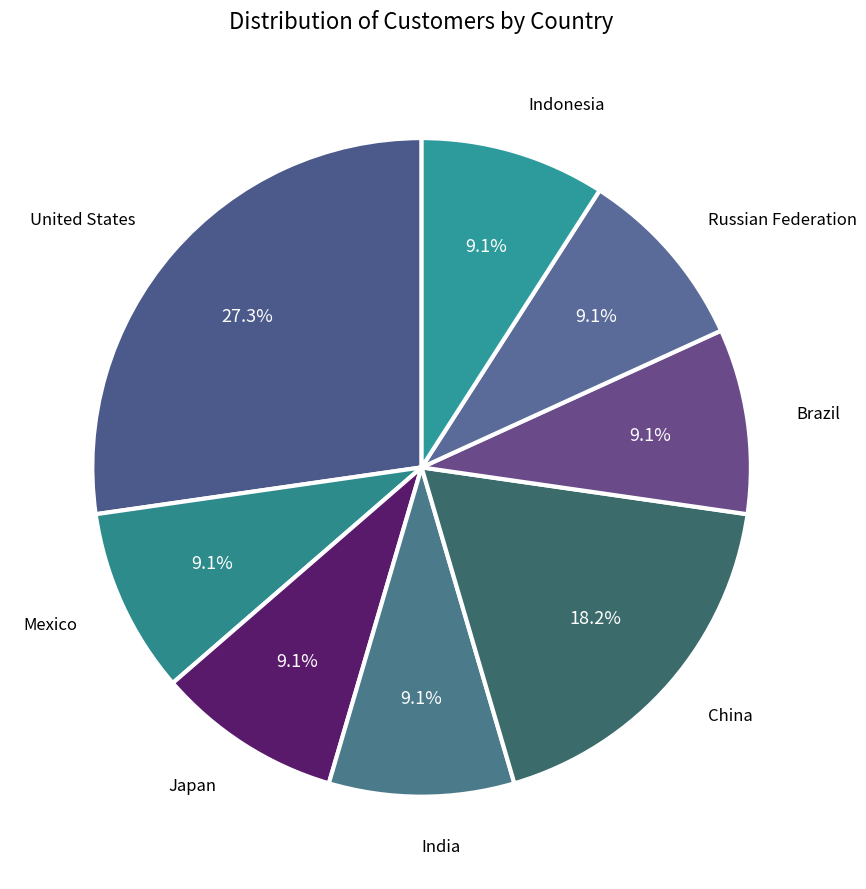

Approximately how many times larger is the value at Japan compared to United States?

0.3